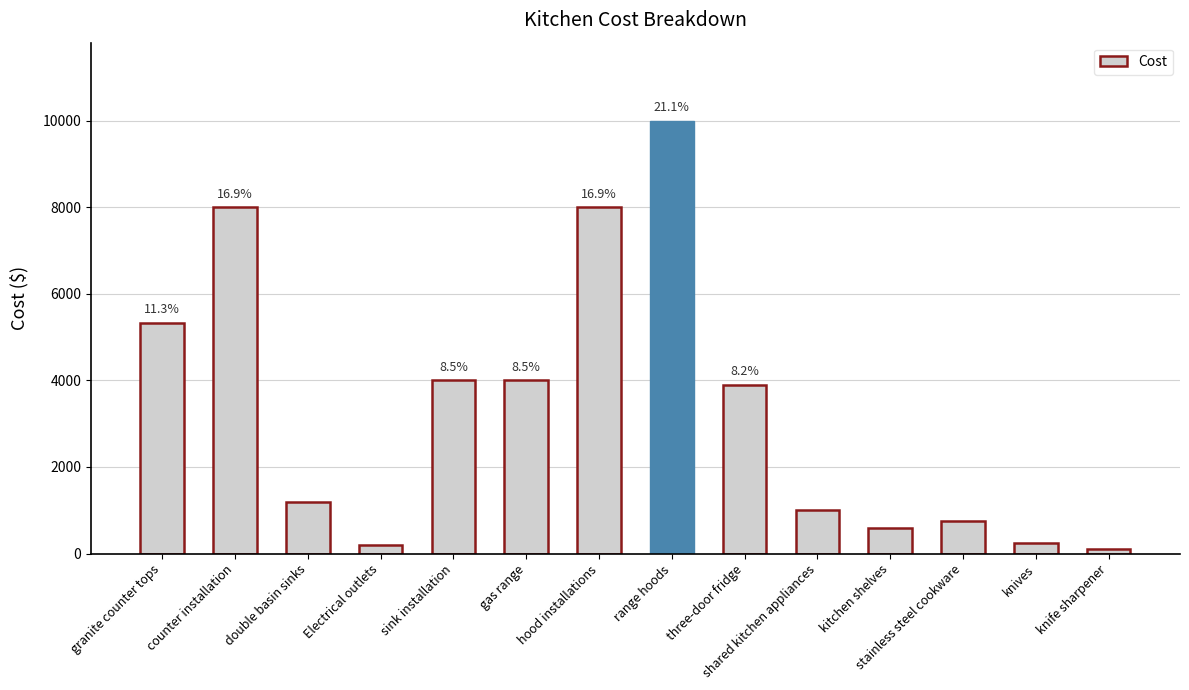

List the labels in order of value, largest first.

range hoods, counter installation, hood installations, granite counter tops, sink installation, gas range, three-door fridge, double basin sinks, shared kitchen appliances, stainless steel cookware, kitchen shelves, knives, Electrical outlets, knife sharpener